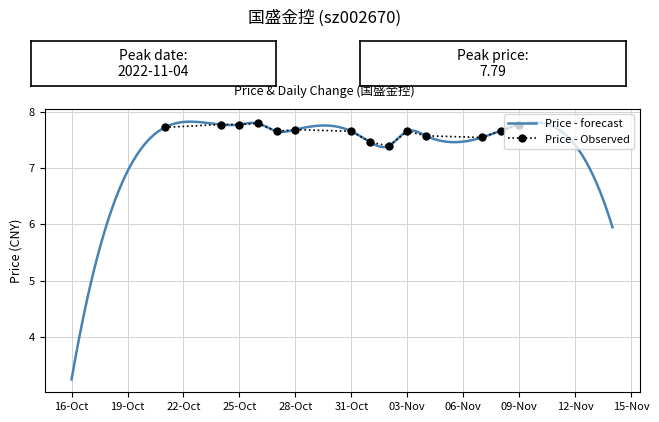

Is it true that the value at 2022-11-04 is 7.6?

True